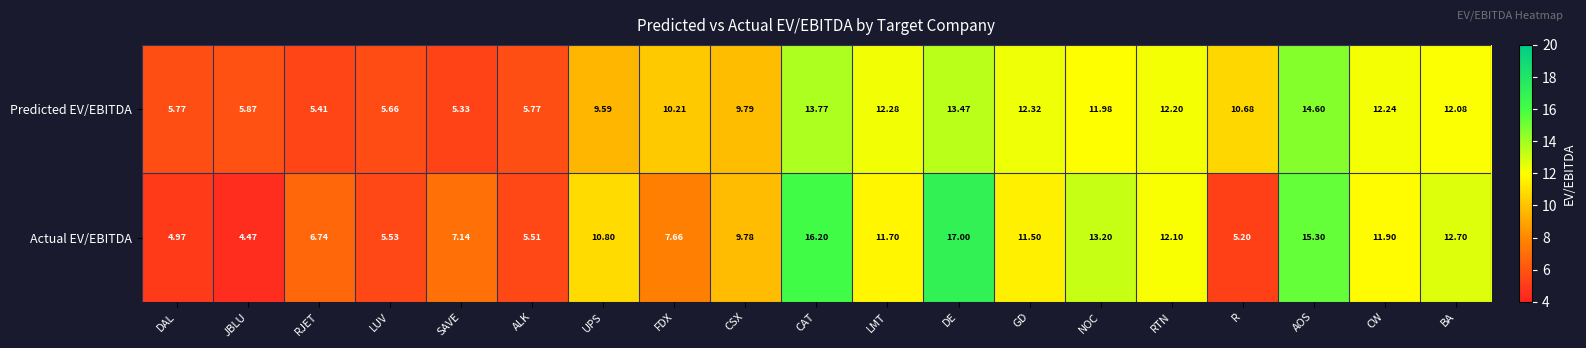

At which label does Actual EV/EBITDA first exceed 10?

UPS